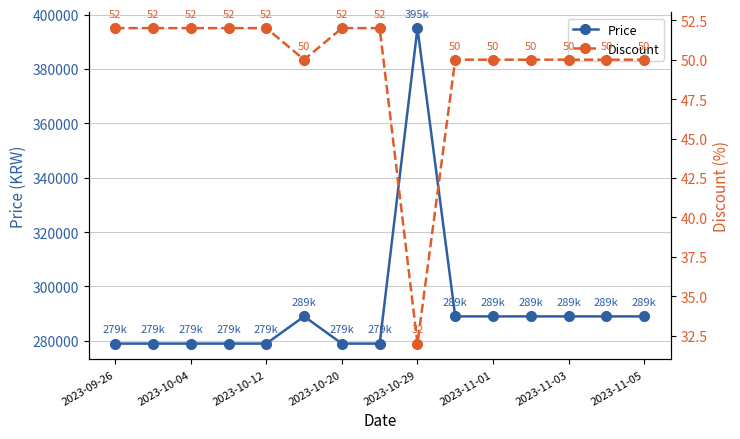

How many interior local peaks does the Price series have?

2